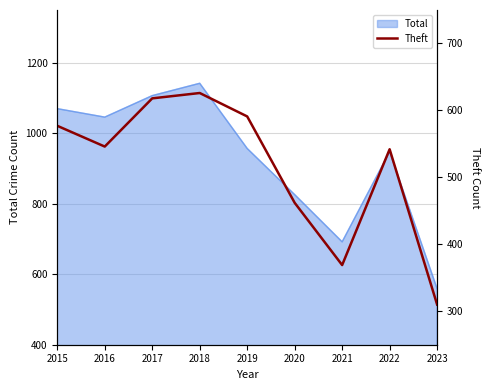

The value at 2019 is 903. True or false?

False